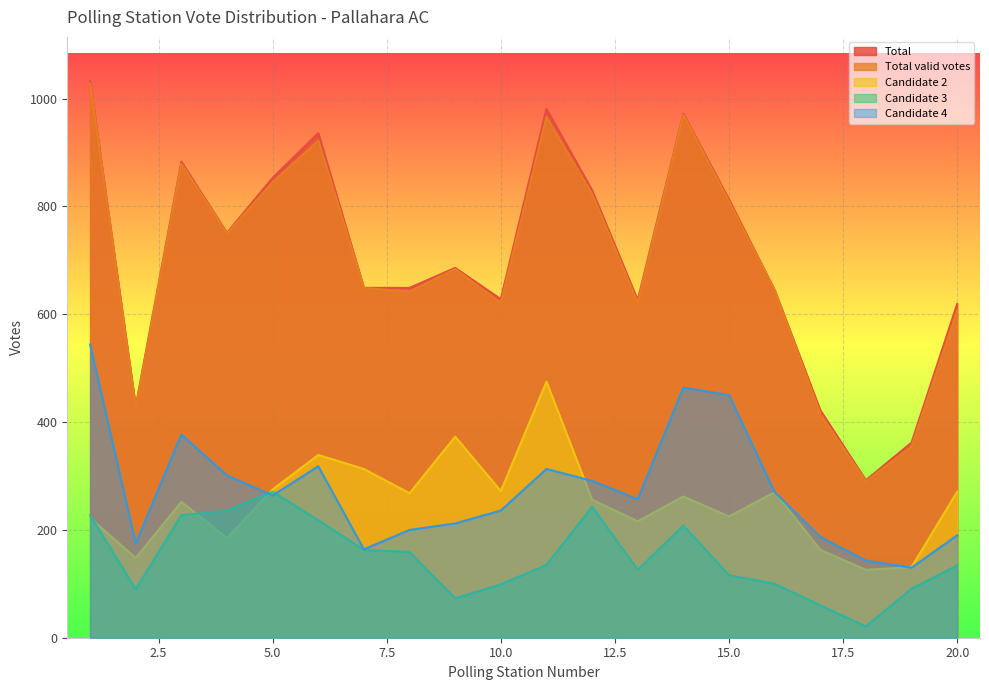

True or false: Total and Total valid votes intersect in this chart.

False